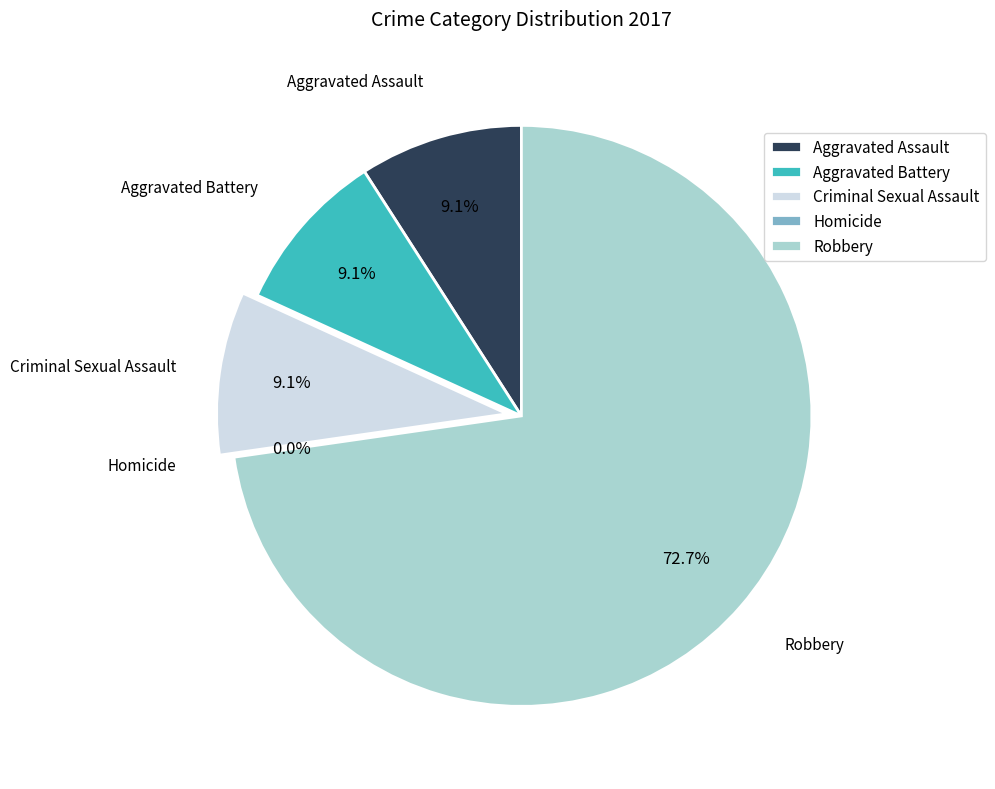

Which category has the biggest portion of the pie?

Robbery